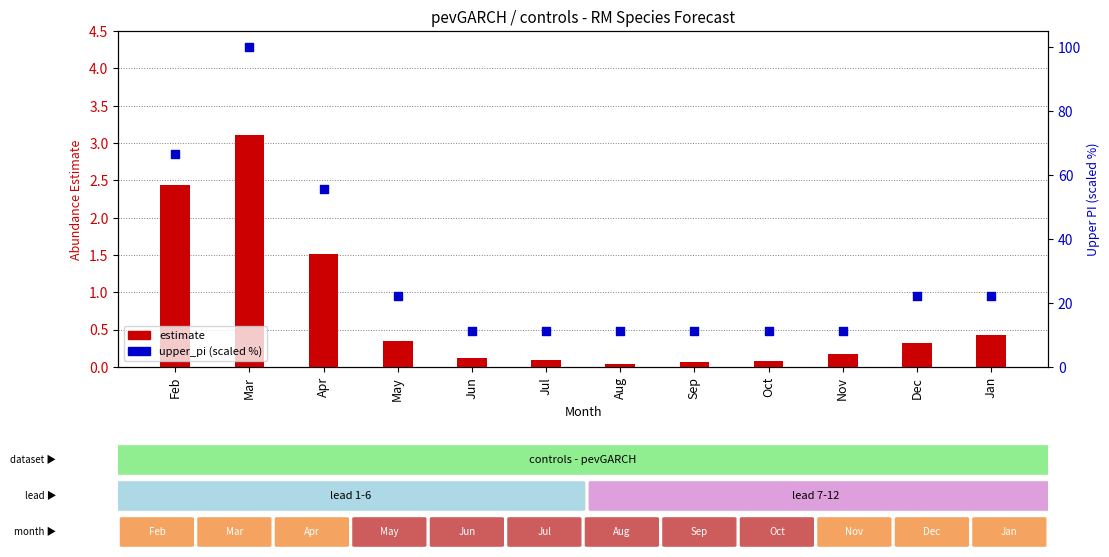

Which series reaches the maximum Y coordinate?

upper_pi (scaled %)